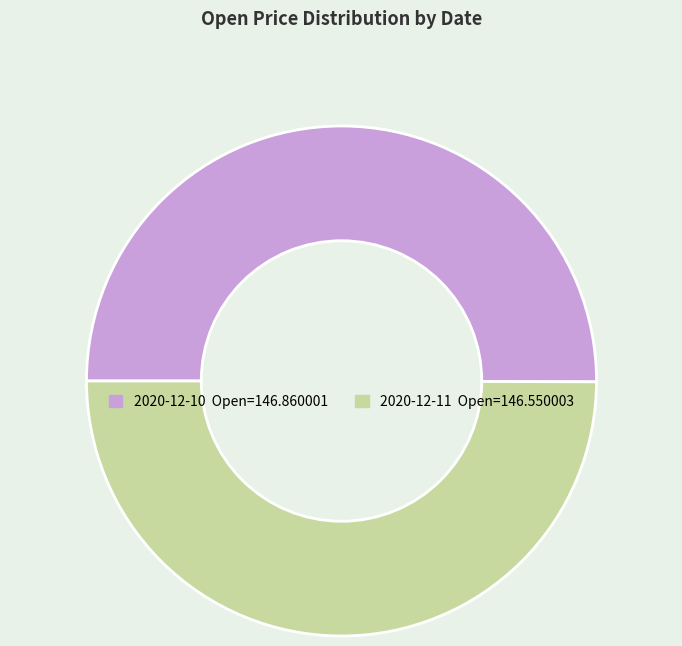

Count the number of slices in the pie.

2